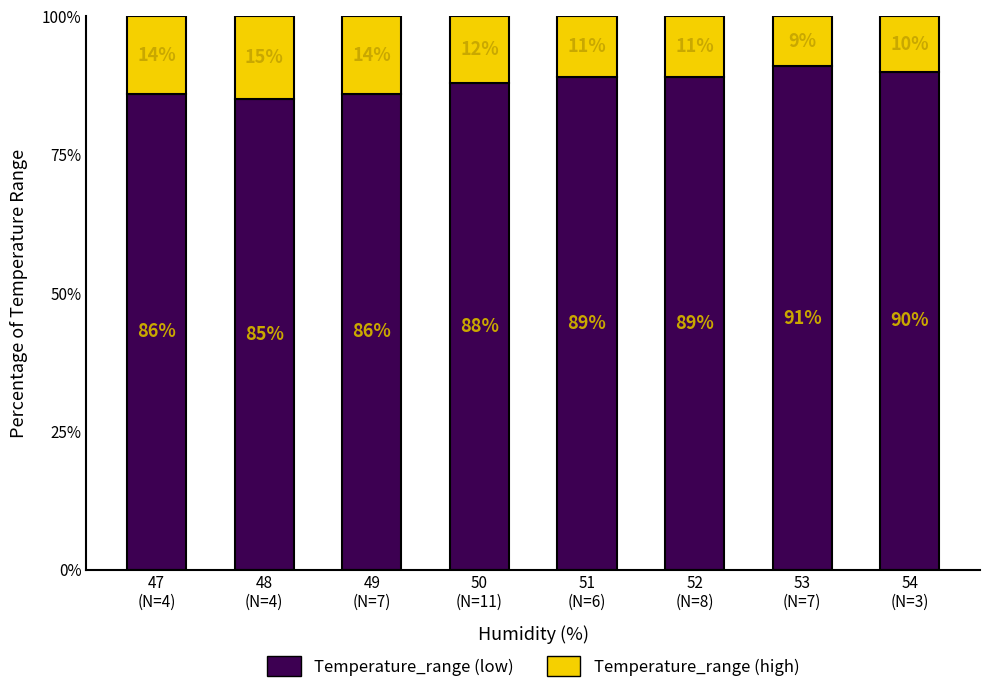

Reading left to right, transcribe the values for Temperature_range (low).

86	85	86	88	89	89	91	90